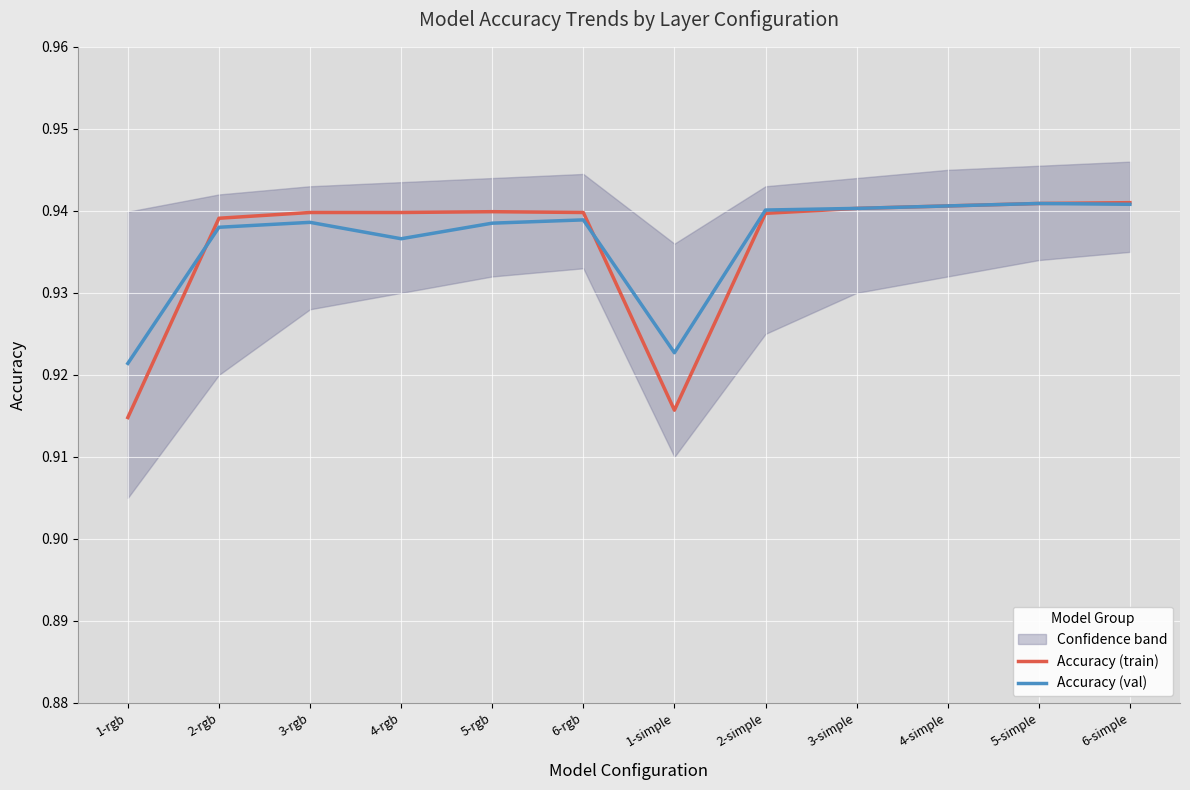

What is the sum of all Accuracy (train) values?

11.2